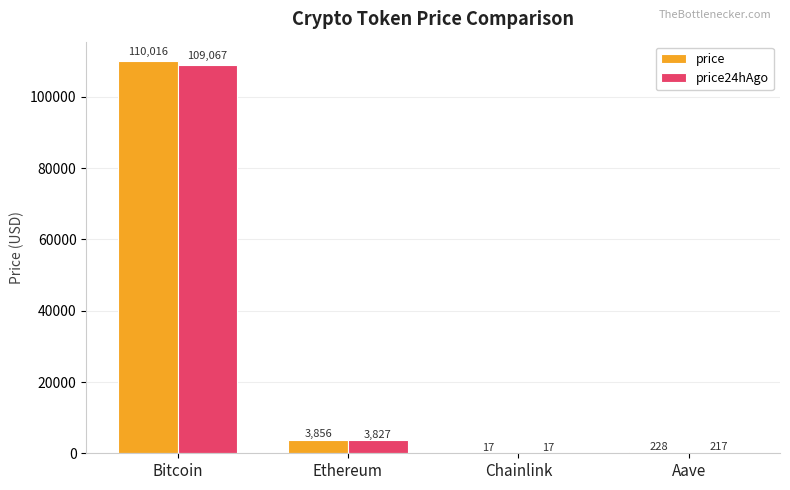

What is the difference between the price values at Ethereum and Bitcoin?

106159.7